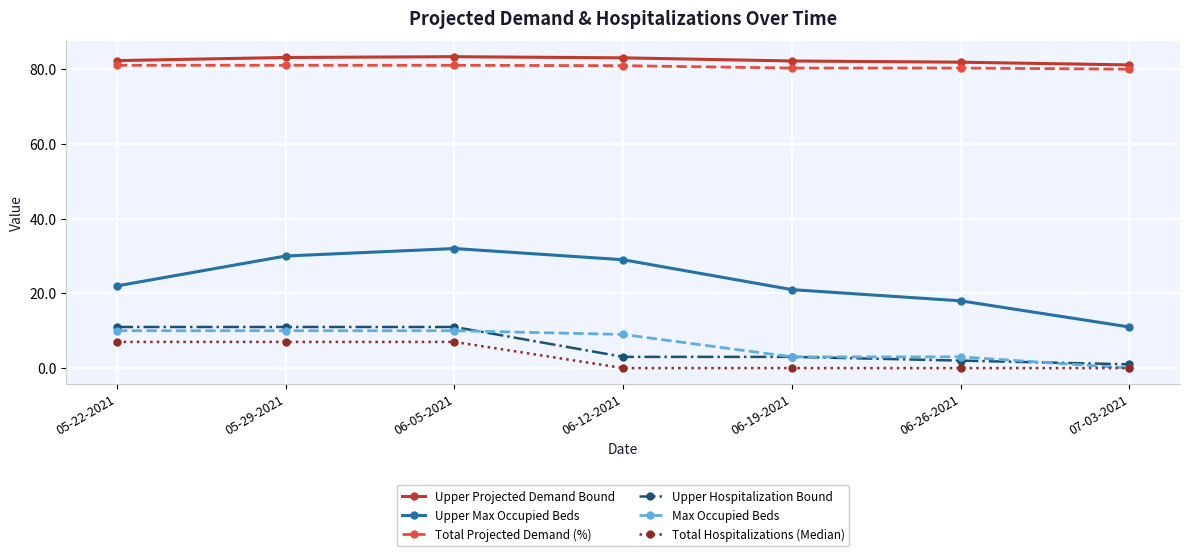

Is it true that Upper Hospitalization Bound equals 6.5 at 05-22-2021?

False